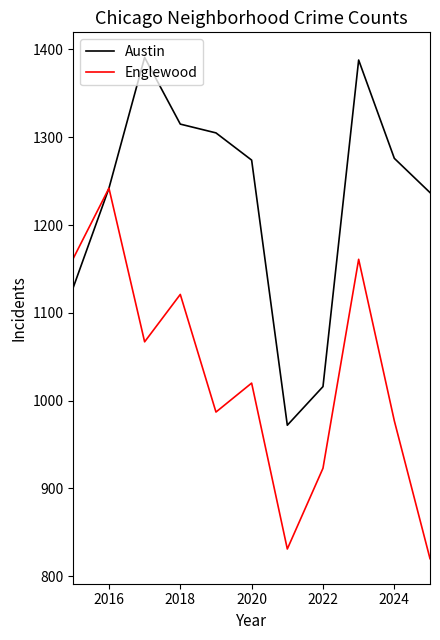

List the series in order of their peak value, highest first.

Austin, Englewood